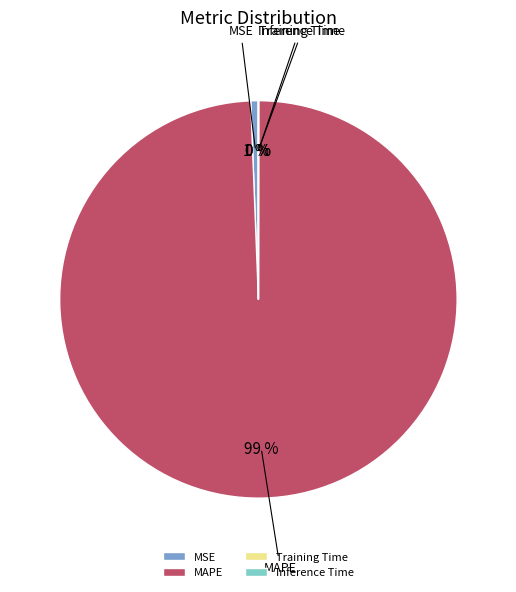

Is it true that MAPE is 89% of the pie?

False